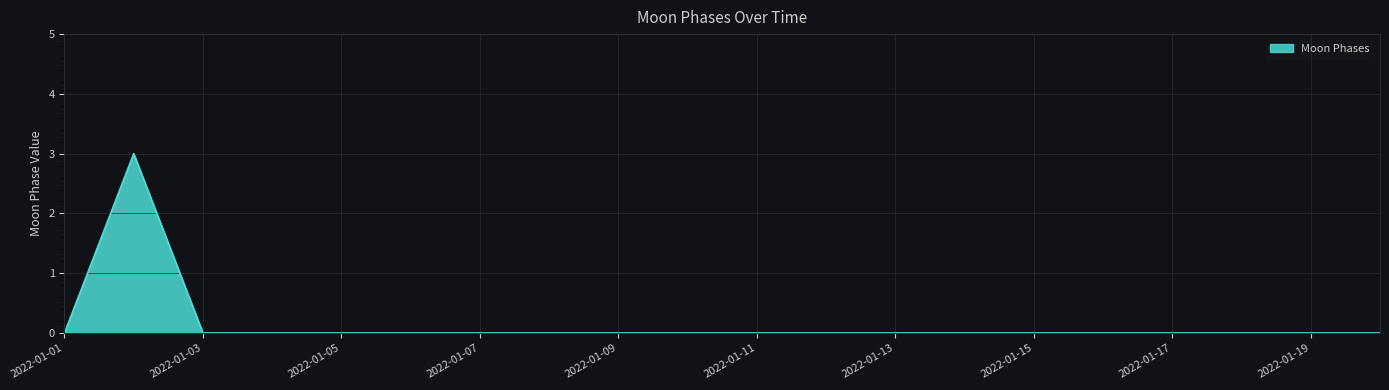

What is the greatest value displayed?

3